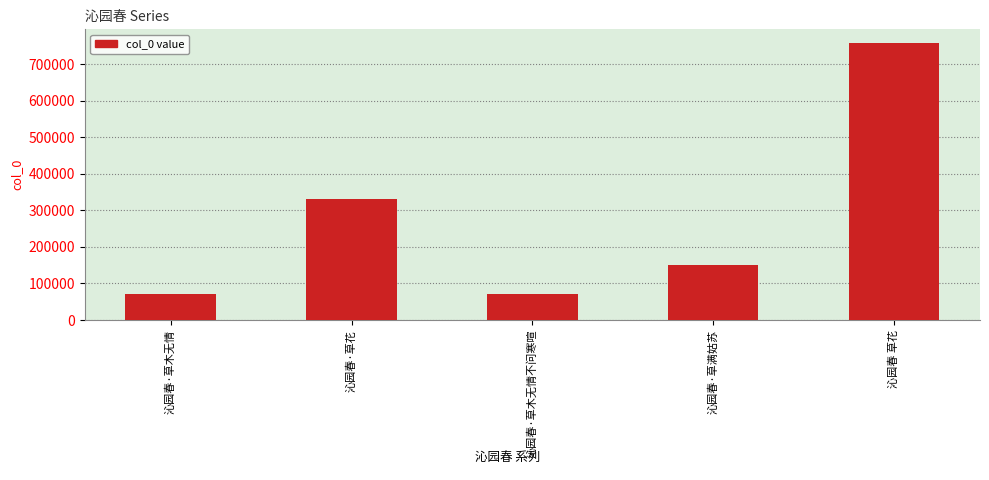

What is the sum of the values at 沁园春·草木无情不问寒喧 and 沁园春 草花?

828243